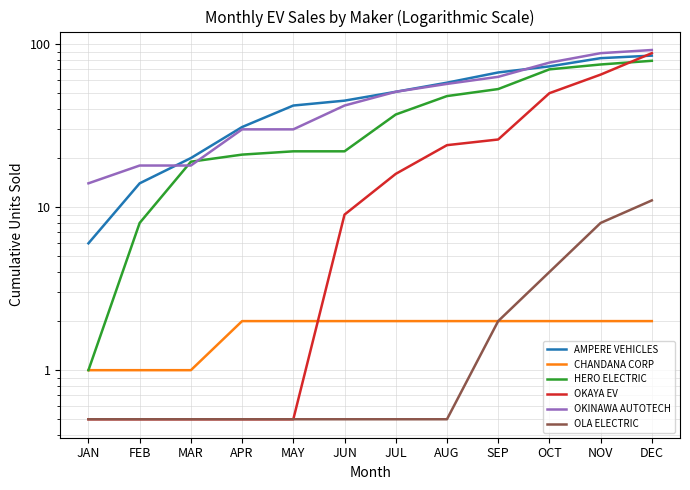

Reading right to left, what are all the values shown in this chart?

AMPERE VEHICLES: DEC=85.0	NOV=82.0	OCT=73.0	SEP=67.0	AUG=58.0	JUL=51.0	JUN=45.0	MAY=42.0	APR=31.0	MAR=20.0	FEB=14.0	JAN=6.0
CHANDANA CORP: DEC=2.0	NOV=2.0	OCT=2.0	SEP=2.0	AUG=2.0	JUL=2.0	JUN=2.0	MAY=2.0	APR=2.0	MAR=1.0	FEB=1.0	JAN=1.0
HERO ELECTRIC: DEC=79.0	NOV=75.0	OCT=70.0	SEP=53.0	AUG=48.0	JUL=37.0	JUN=22.0	MAY=22.0	APR=21.0	MAR=19.0	FEB=8.0	JAN=1.0
OKAYA EV: DEC=88.0	NOV=65.0	OCT=50.0	SEP=26.0	AUG=24.0	JUL=16.0	JUN=9.0	MAY=0.5	APR=0.5	MAR=0.5	FEB=0.5	JAN=0.5
OKINAWA AUTOTECH: DEC=92.0	NOV=88.0	OCT=77.0	SEP=63.0	AUG=57.0	JUL=51.0	JUN=42.0	MAY=30.0	APR=30.0	MAR=18.0	FEB=18.0	JAN=14.0
OLA ELECTRIC: DEC=11.0	NOV=8.0	OCT=4.0	SEP=2.0	AUG=0.5	JUL=0.5	JUN=0.5	MAY=0.5	APR=0.5	MAR=0.5	FEB=0.5	JAN=0.5